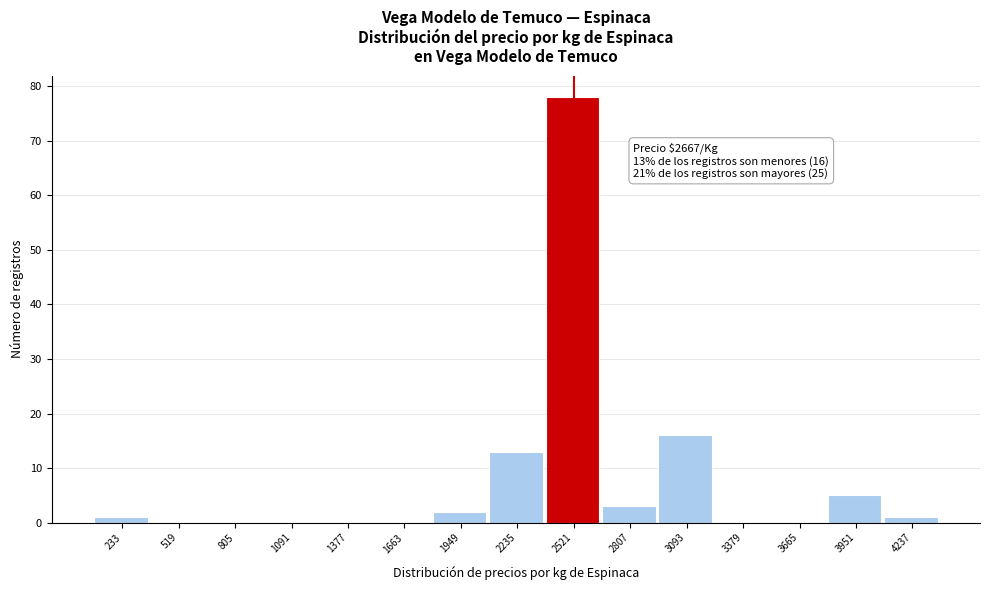

Reading left to right, extract all data points from this chart.

233=1	519=0	805=0	1091=0	1377=0	1663=0	1949=2	2235=13	2521=78	2807=3	3093=16	3379=0	3665=0	3951=5	4237=1